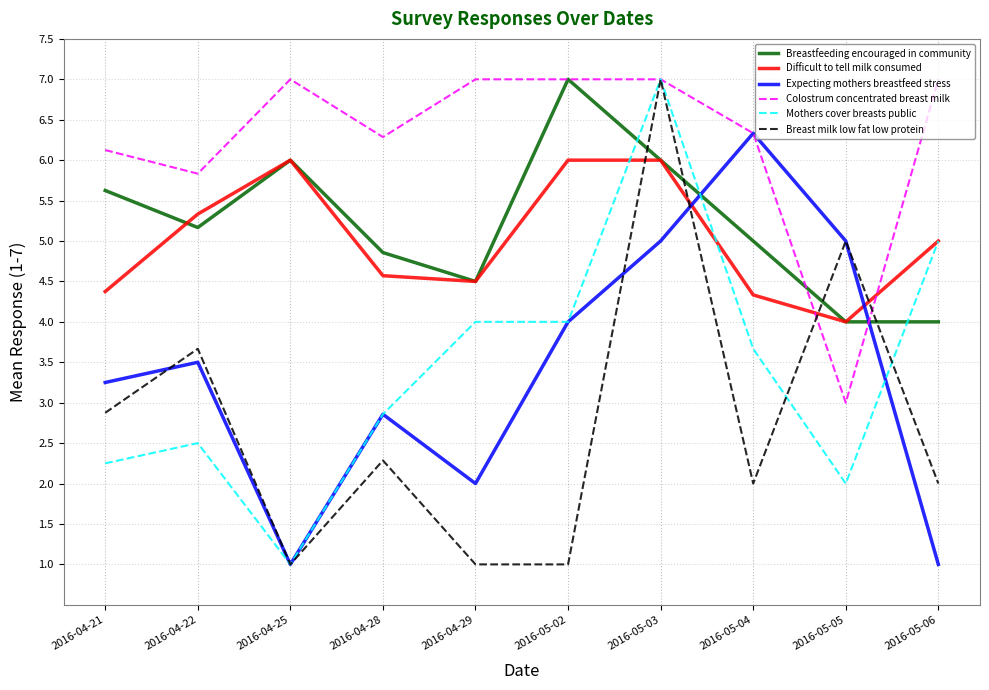

What is the greatest value displayed?

7.0